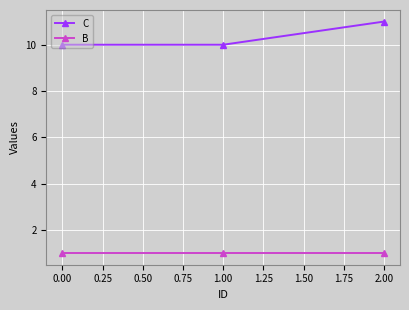

What is the sum of all C values?

31